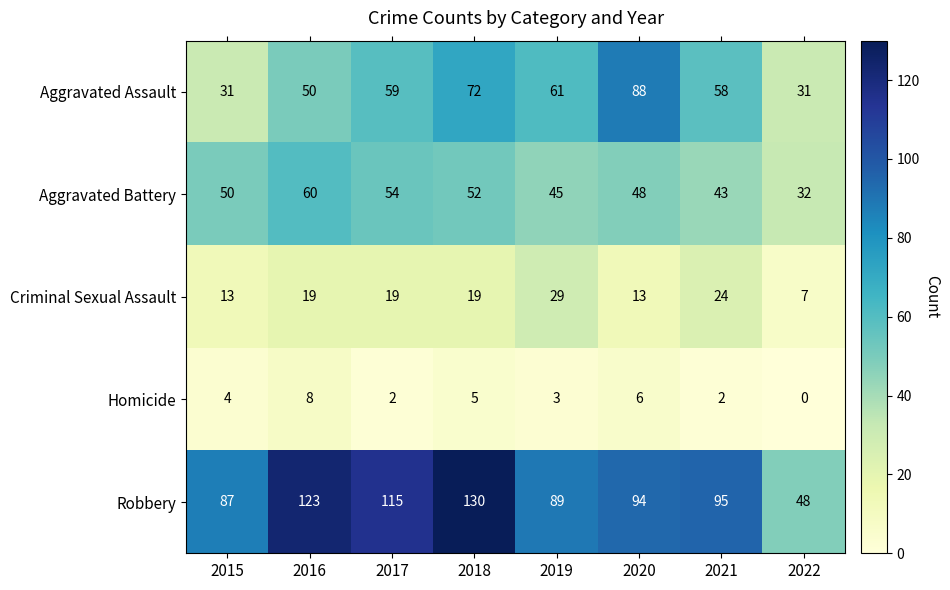

What is the difference between the highest and lowest values at 2019?

86